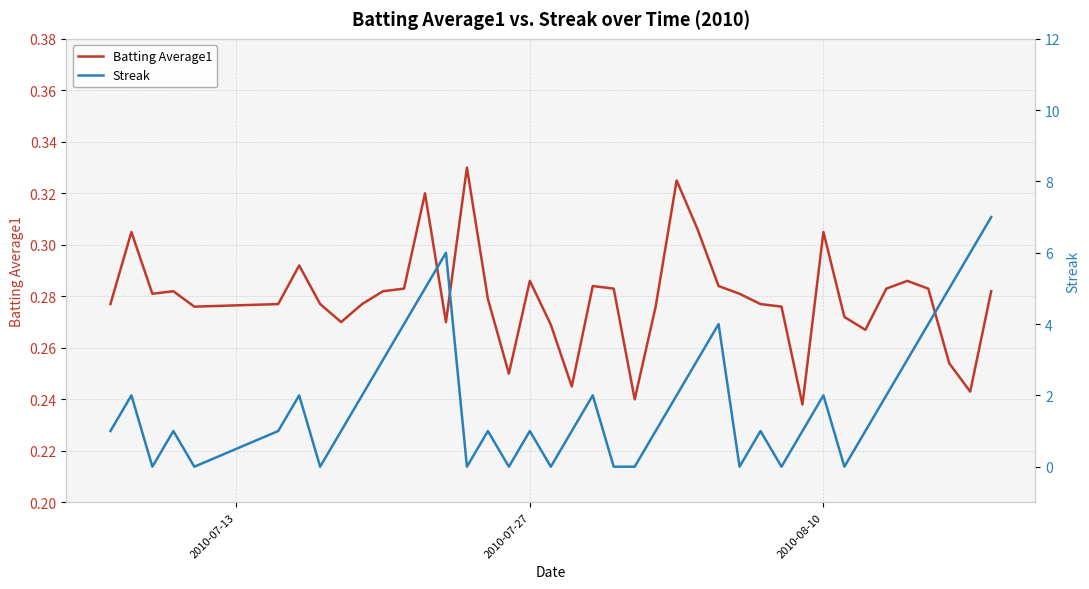

List the series in order of their peak value, highest first.

Streak, Batting Average1